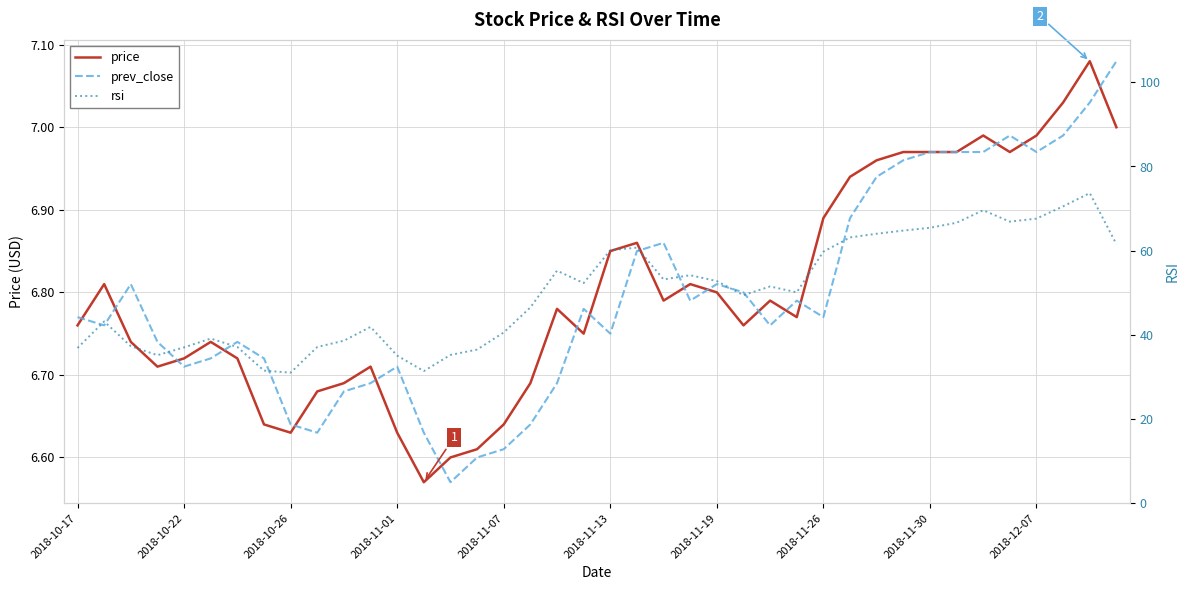

How many lines are shown in the chart?

3